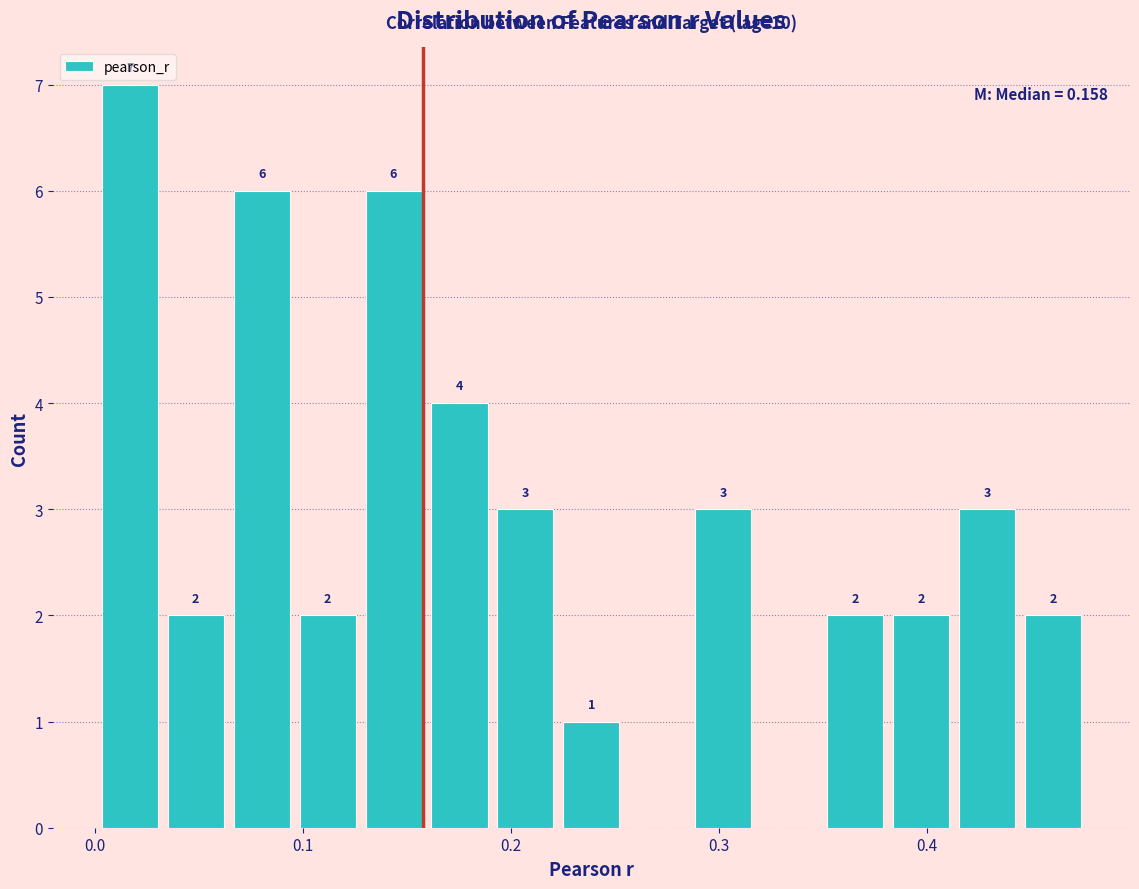

Around what value on the x-axis is the tallest bar? Give the approximate position of its centre, as read against the axis.

0.02